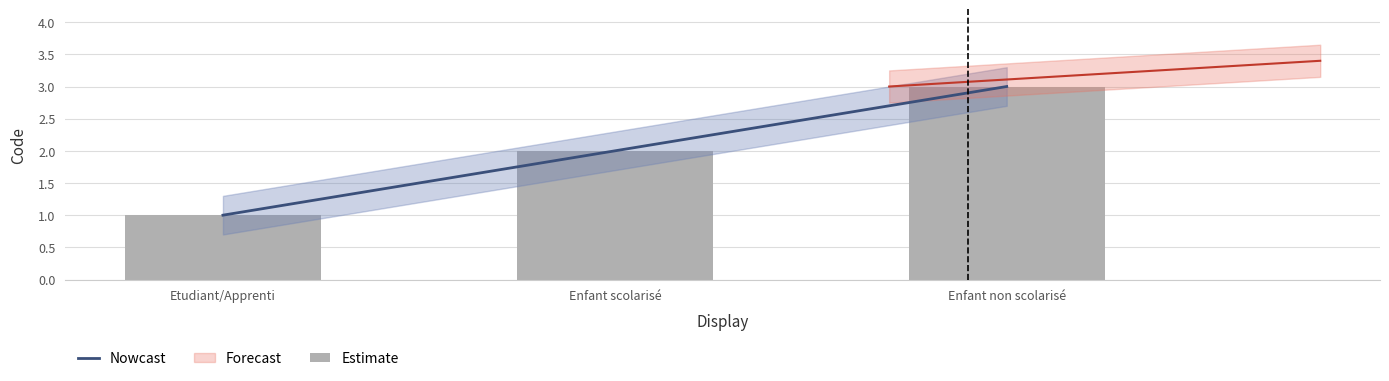

What is the smallest value displayed?

1